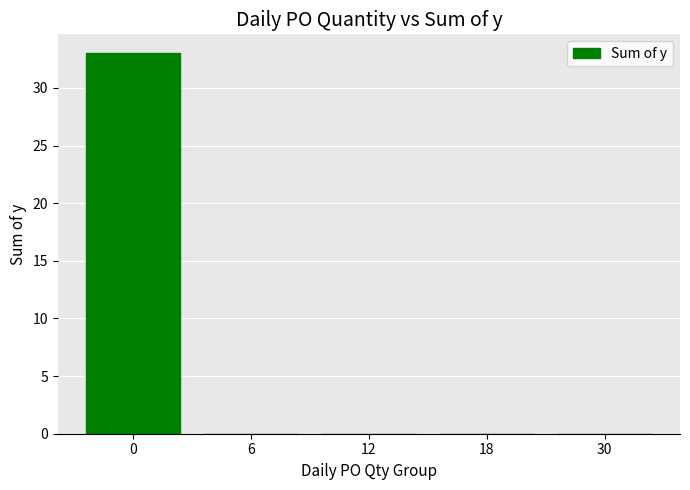

What is the greatest value displayed?

33